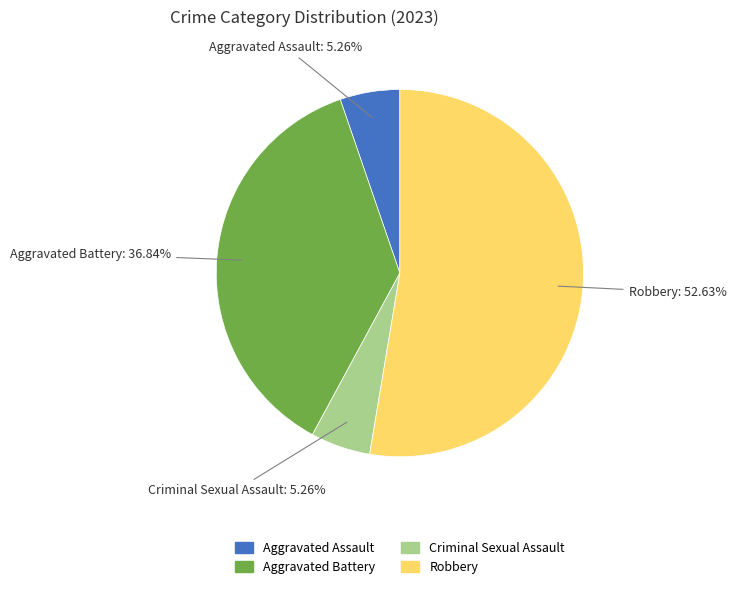

How many segments does this pie chart have?

4